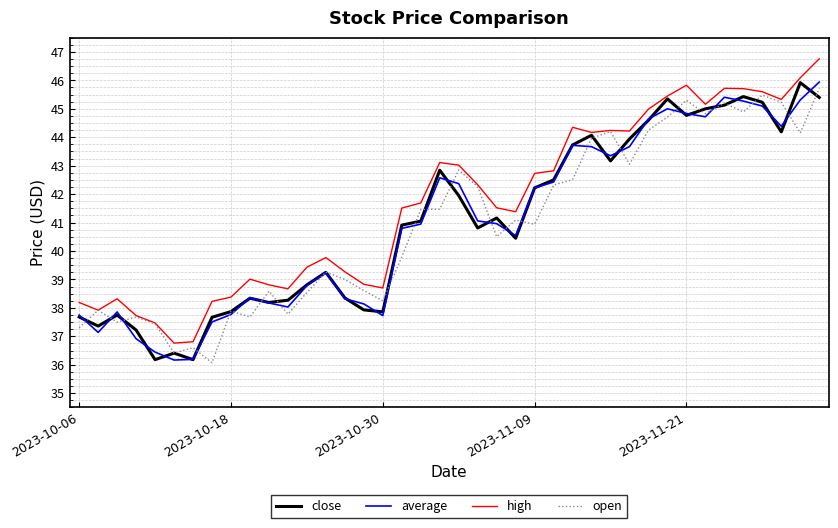

Which series has the largest total across all categories?

high